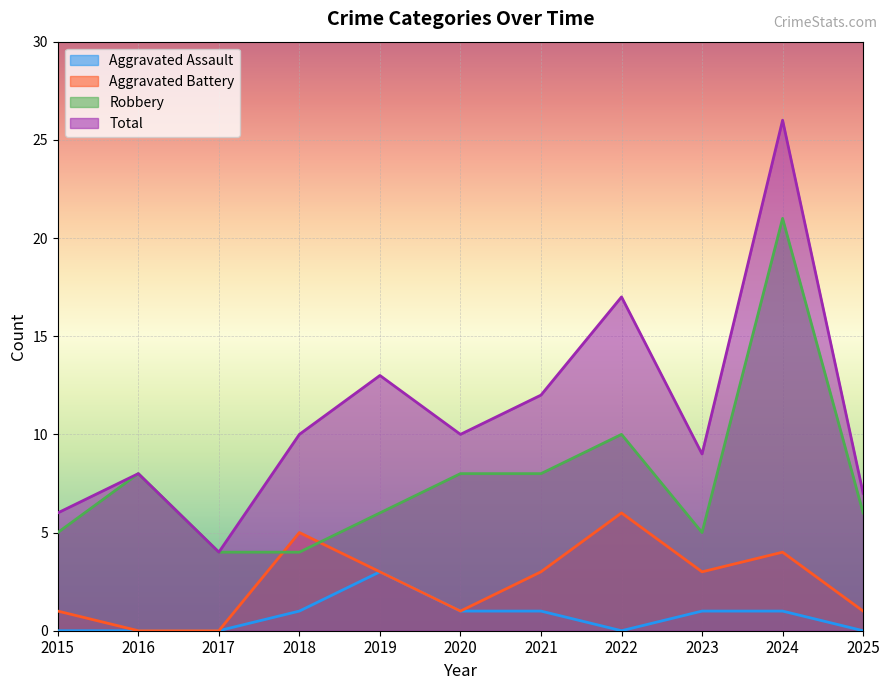

Reading left to right, transcribe all the data shown in this chart.

Aggravated Assault: 2015=0	2016=0	2017=0	2018=1	2019=3	2020=1	2021=1	2022=0	2023=1	2024=1	2025=0
Aggravated Battery: 2015=1	2016=0	2017=0	2018=5	2019=3	2020=1	2021=3	2022=6	2023=3	2024=4	2025=1
Robbery: 2015=5	2016=8	2017=4	2018=4	2019=6	2020=8	2021=8	2022=10	2023=5	2024=21	2025=6
Total: 2015=6	2016=8	2017=4	2018=10	2019=13	2020=10	2021=12	2022=17	2023=9	2024=26	2025=7